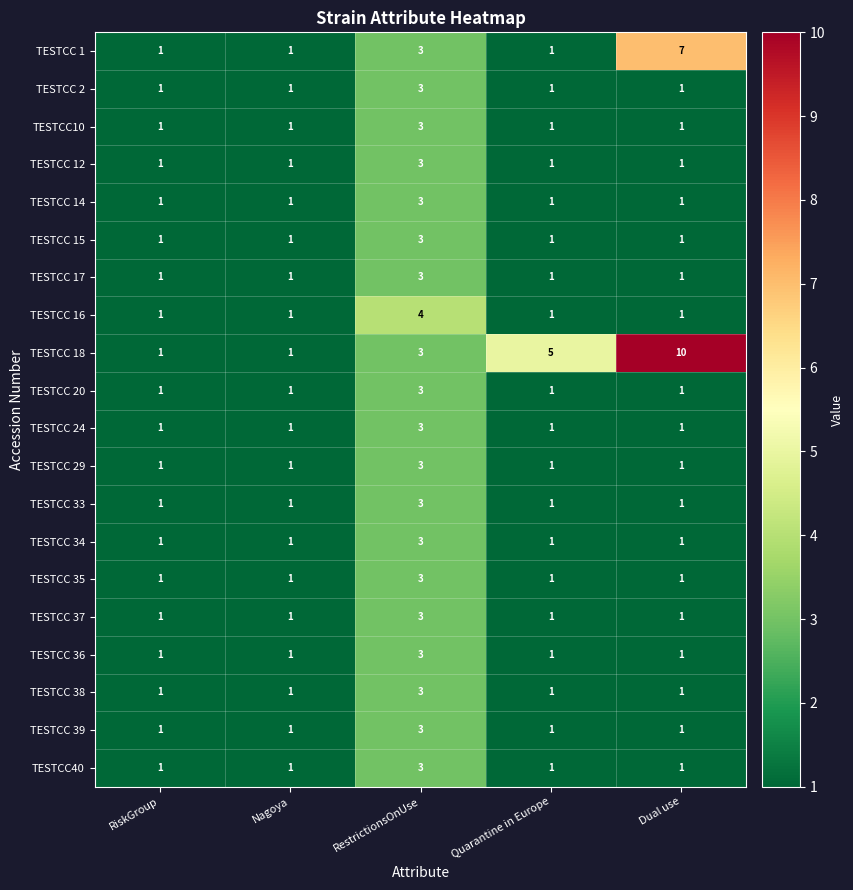

How many TESTCC 16 values are between 1 and 2?

4